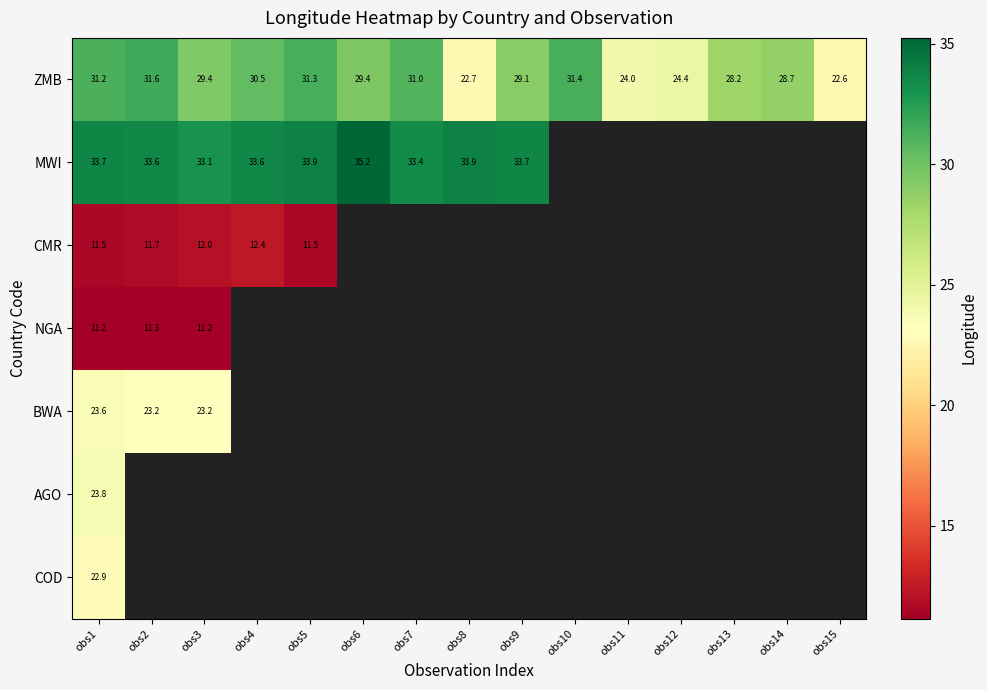

At obs1, list the series in order from largest to smallest.

MWI, ZMB, AGO, BWA, COD, CMR, NGA